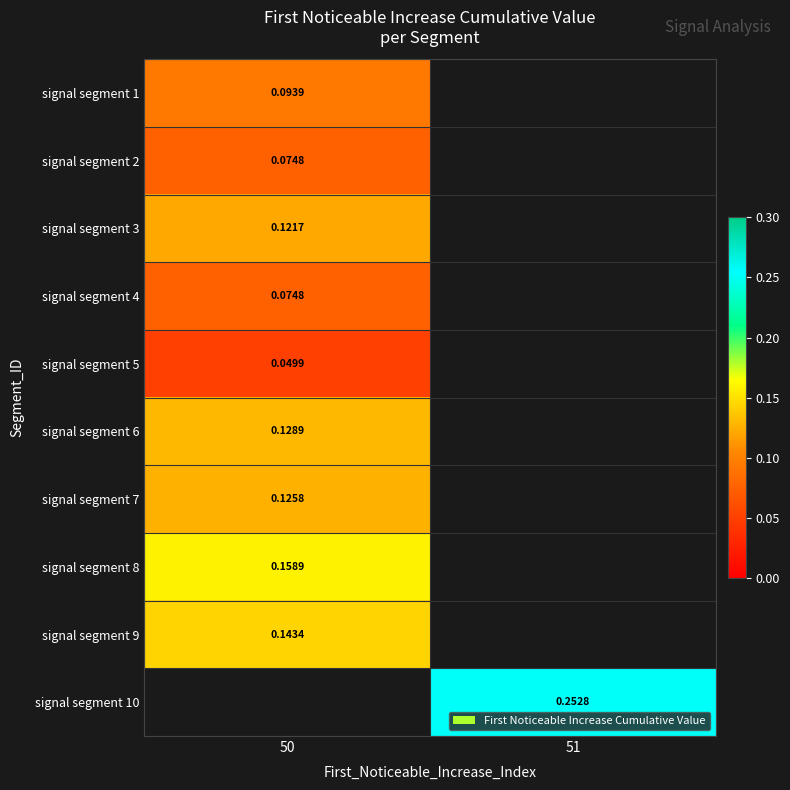

How many data points in signal segment 10 are above 0?

1